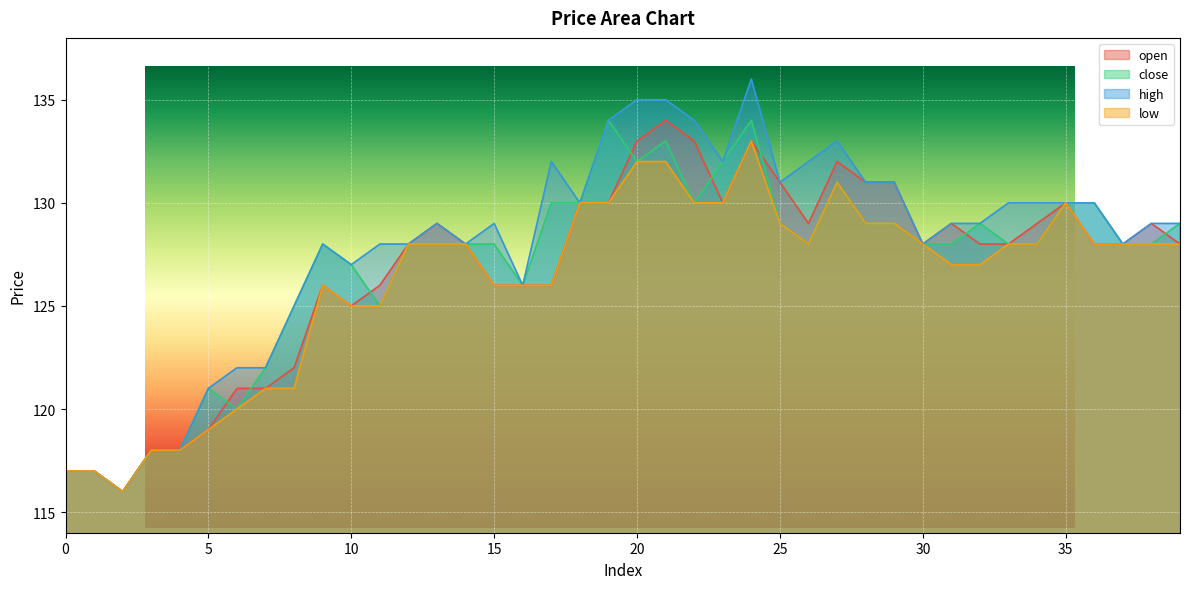

What is the difference between the highest and lowest values at 6?

2